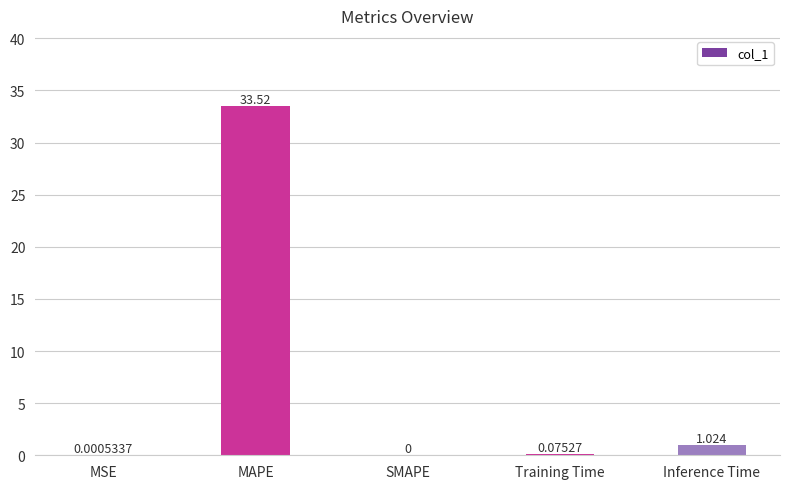

Which label corresponds to the largest value in the chart?

MAPE